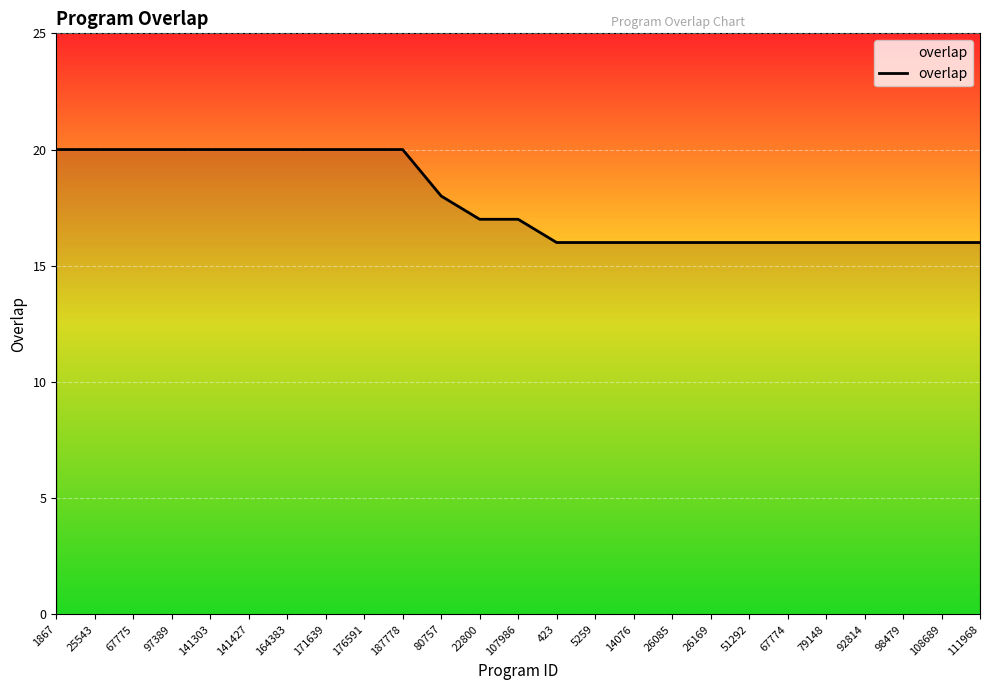

How many distinct data groups are displayed?

1